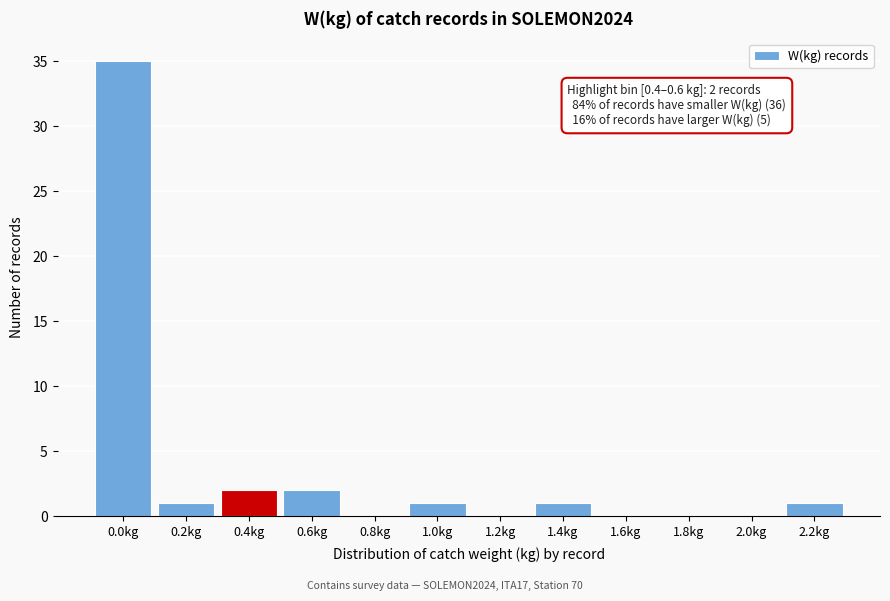

Reading left to right, transcribe all the data shown in this chart.

0.0kg=35	0.2kg=1	0.4kg=2	0.6kg=2	0.8kg=0	1.0kg=1	1.2kg=0	1.4kg=1	1.6kg=0	1.8kg=0	2.0kg=0	2.2kg=1